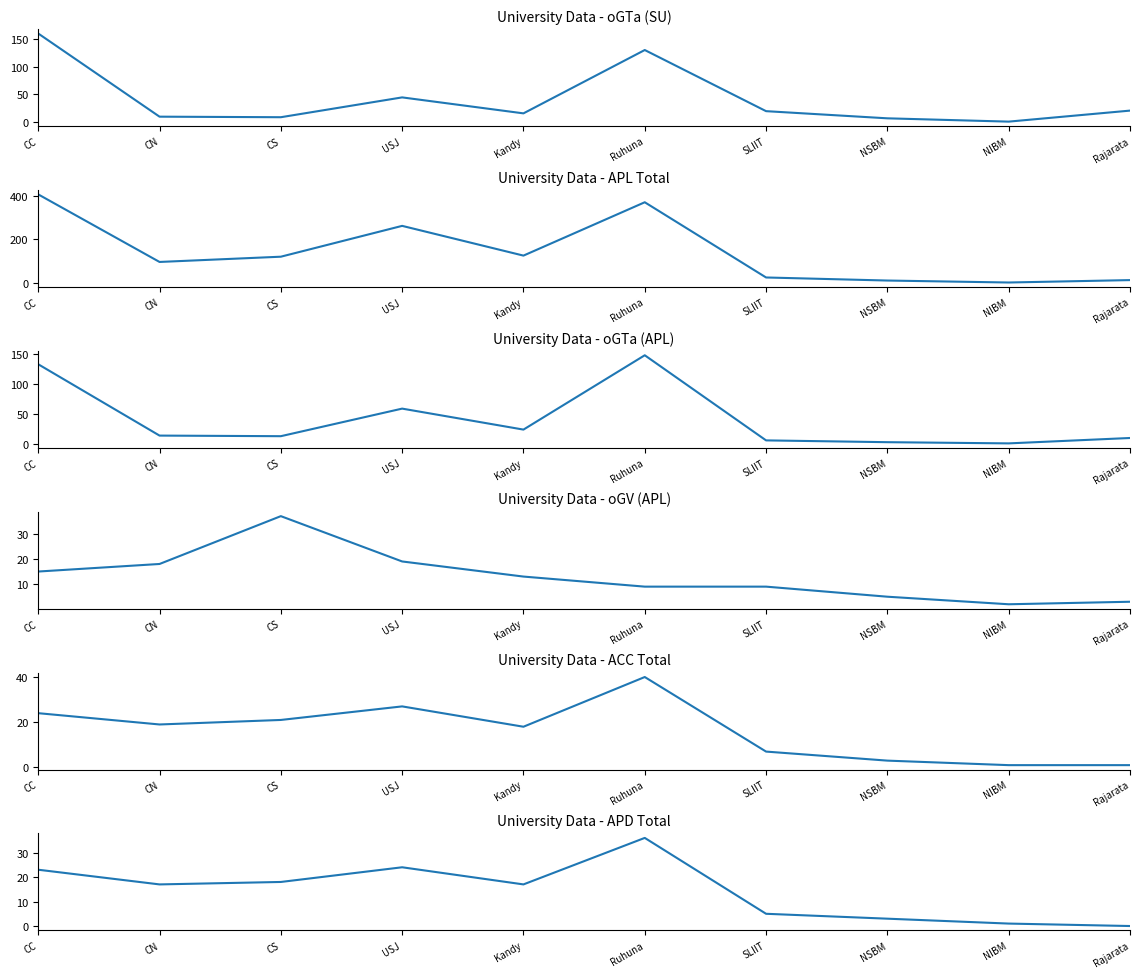

True or false: oGTa (SU) has a value of 9 at SLIIT.

False